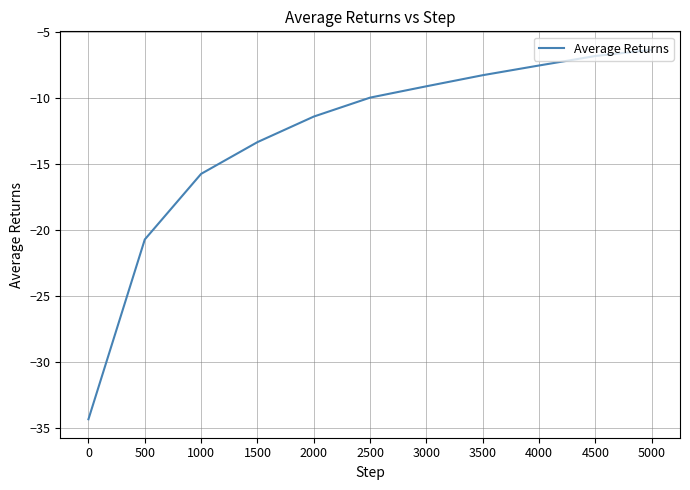

Rank the categories by value from highest to lowest.

5000, 4500, 4000, 3500, 3000, 2500, 2000, 1500, 1000, 500, 0